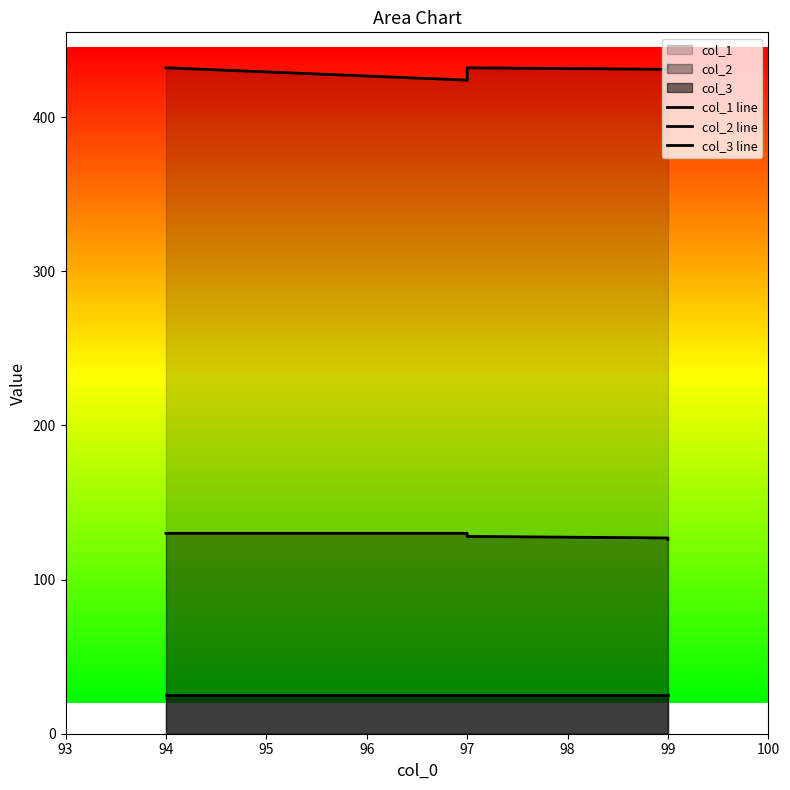

How many data points in col_2 line are less than 128?

2